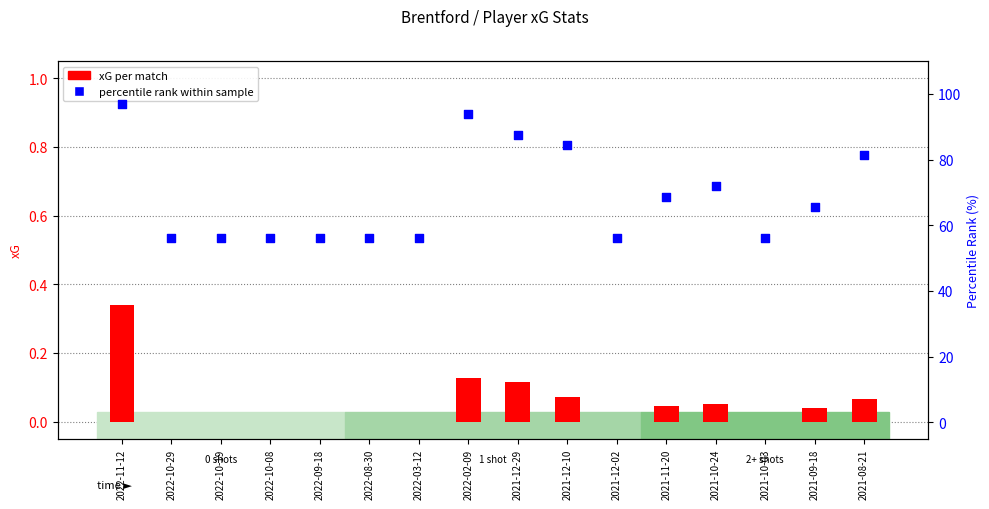

What is the total value across all series at 2022-03-12?

56.2